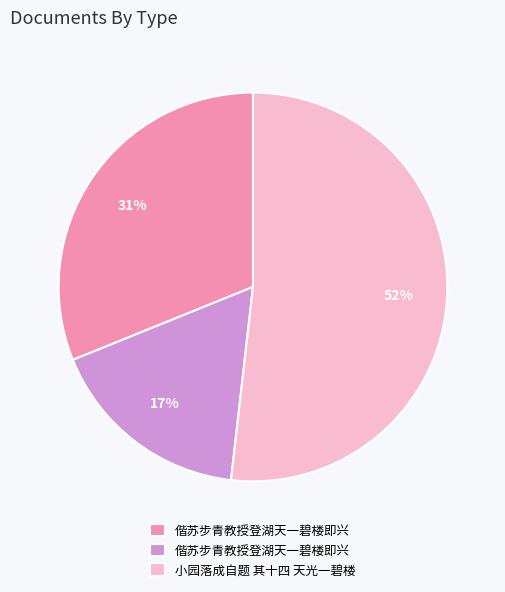

Count the number of slices in the pie.

3